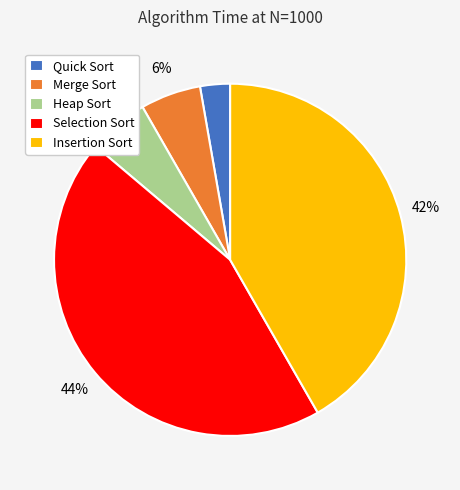

Do Quick Sort and Insertion Sort together represent more than half of the pie?

No